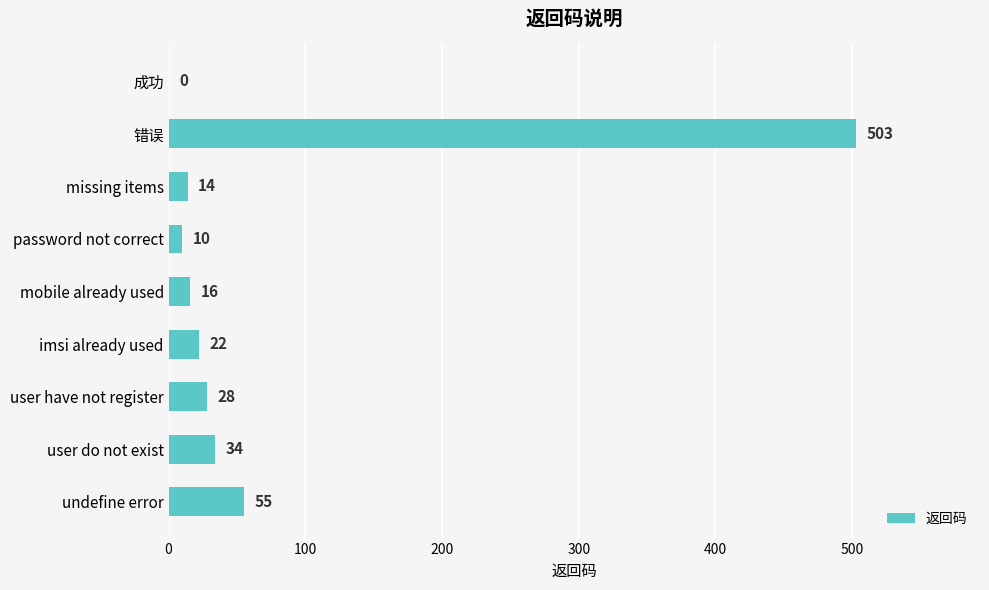

Is it true that the value at undefine error is 55?

True